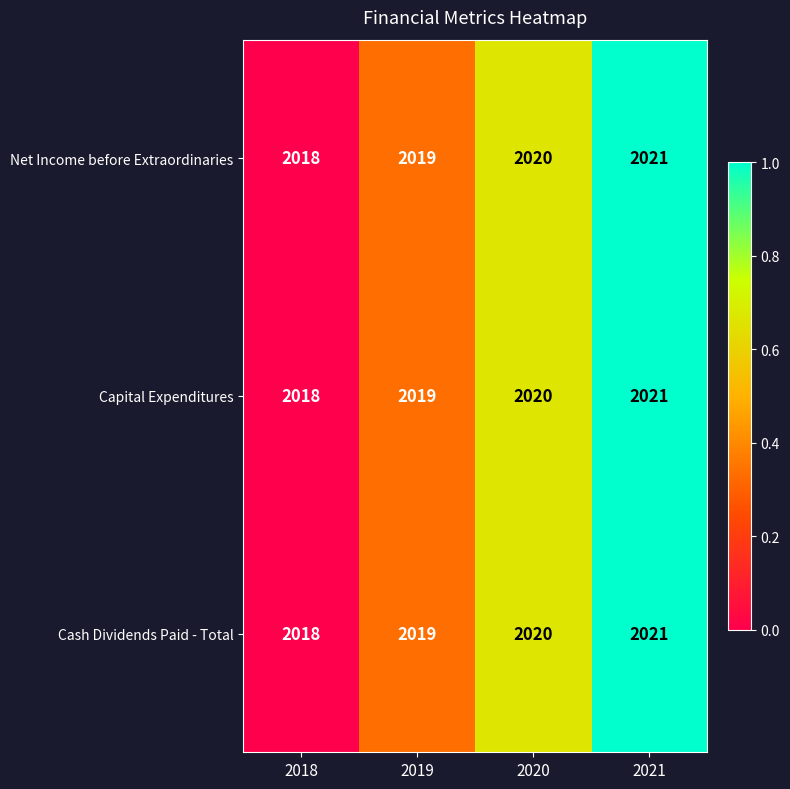

Count the number of data series in this chart.

3